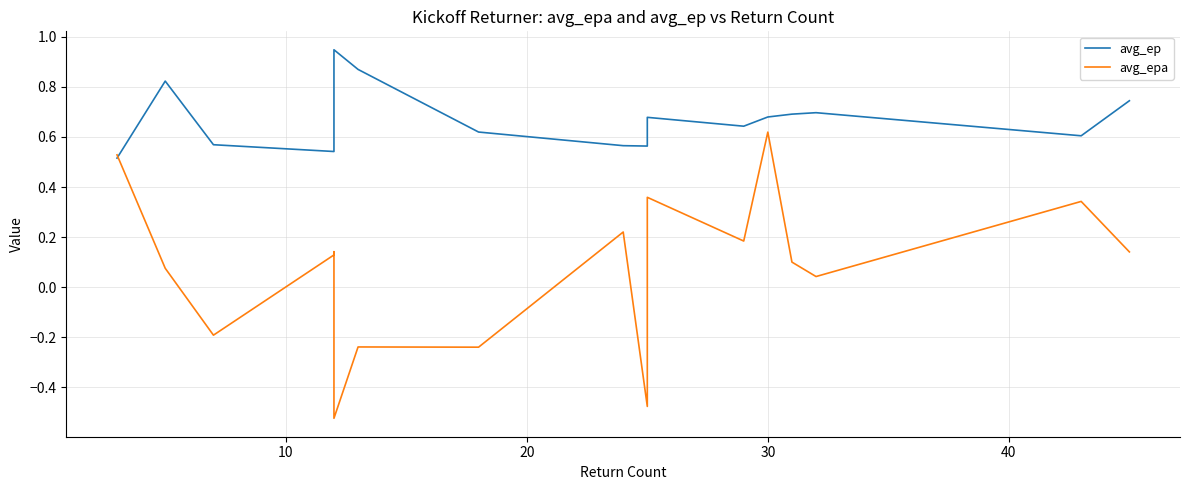

True or false: avg_ep has more than 0 points higher than both neighbors.

True